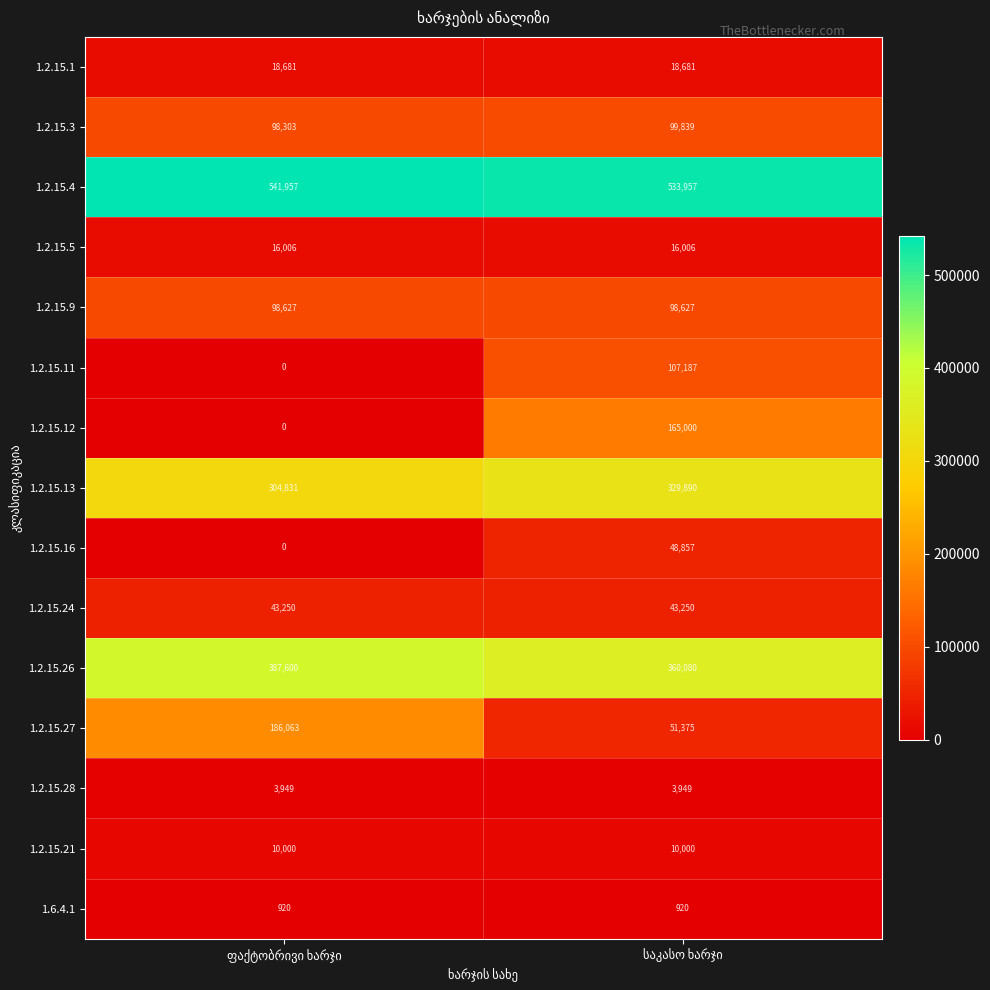

How many distinct data groups are displayed?

15